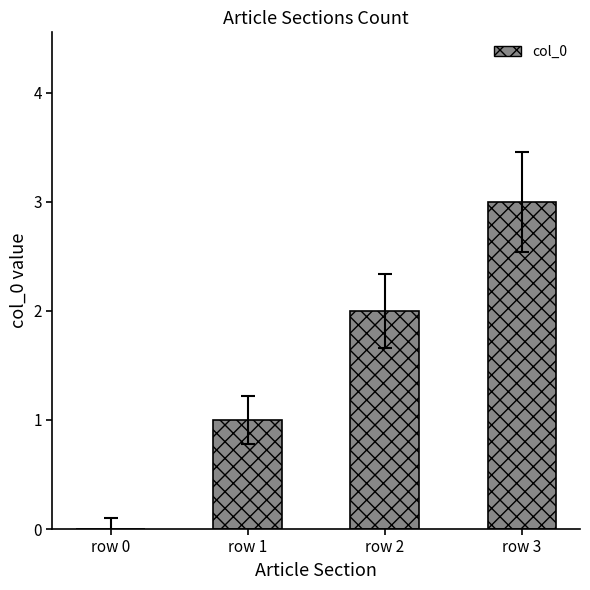

What is the maximum value shown in the chart?

3